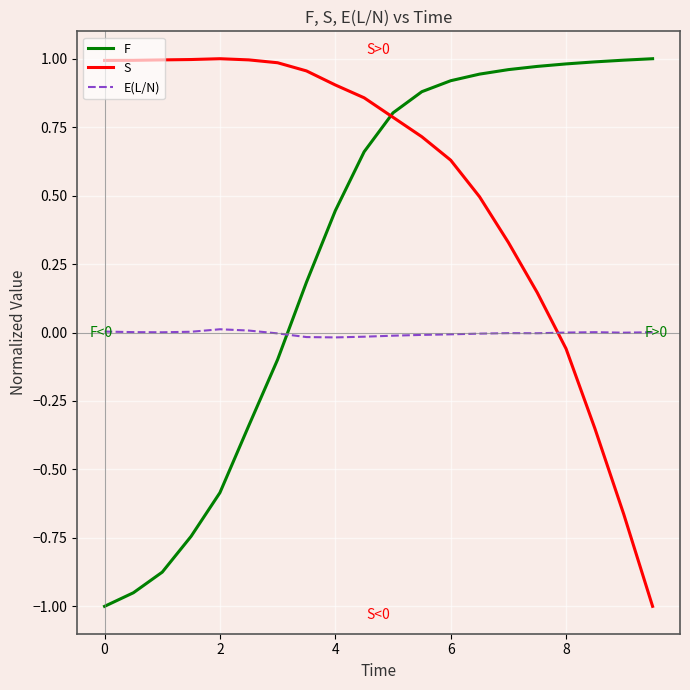

Which series has the largest total across all categories?

S